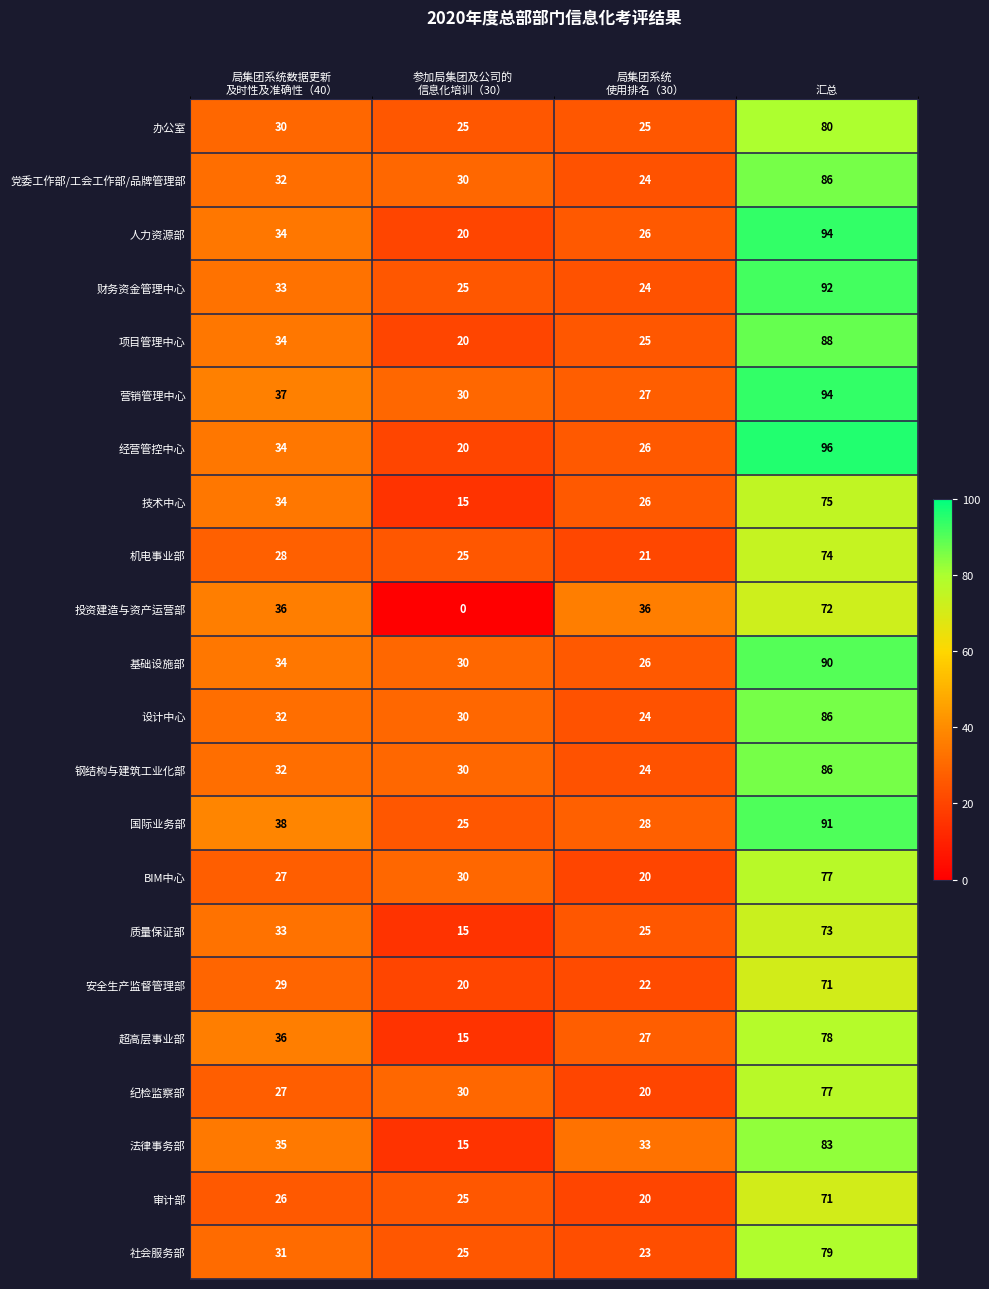

What is the difference between the second highest and second lowest values in the 项目管理中心 series?

9